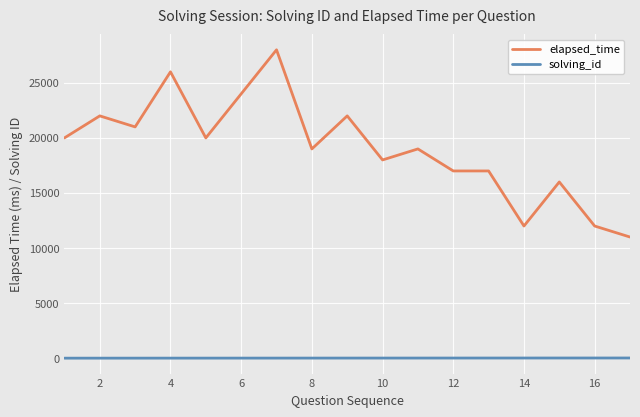

What is the minimum value for elapsed_time?

11000